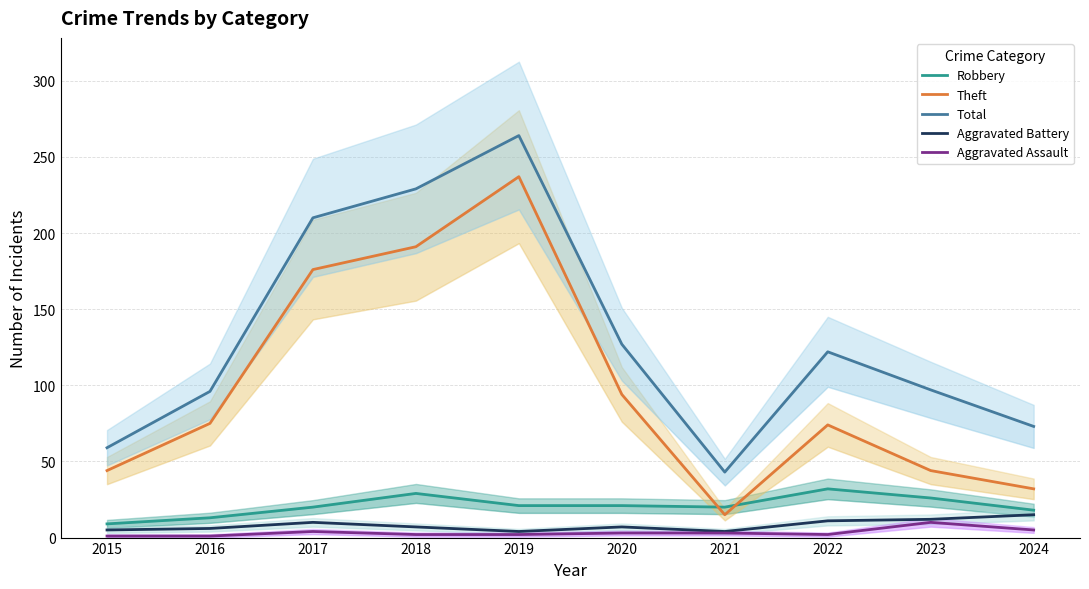

The value of Total at 2022 is 199. True or false?

False